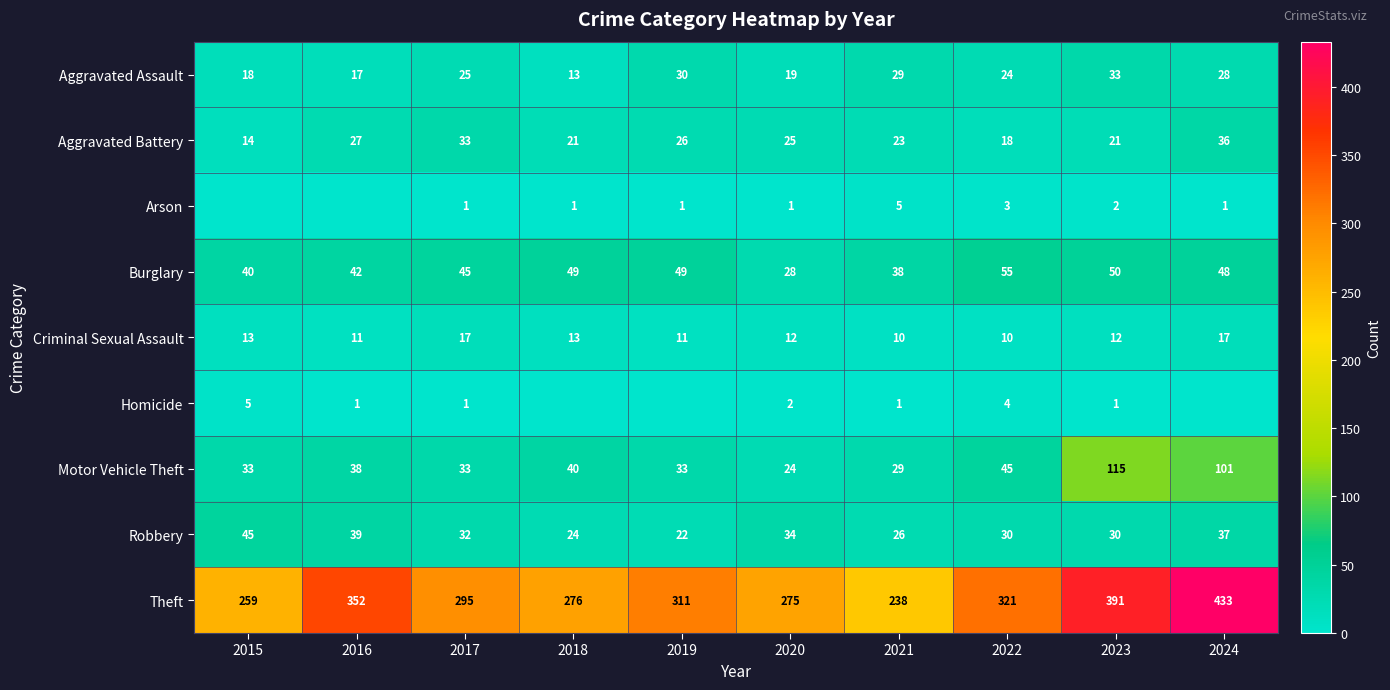

At which category is the sum across all series the highest?

2024